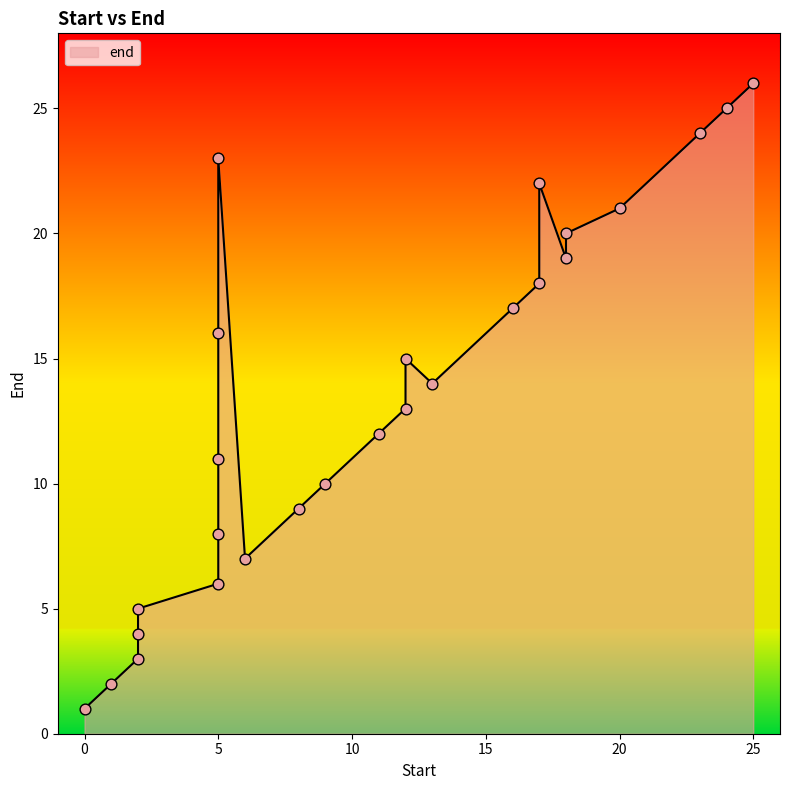

What is the change in value from 8 to 16?

+8